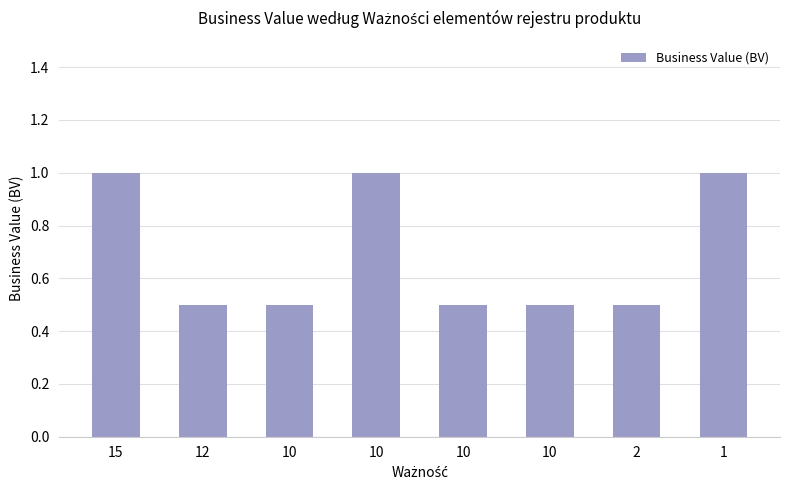

Reading right to left, what are all the values shown in this chart?

1.0	0.5	0.5	0.5	1.0	0.5	0.5	1.0